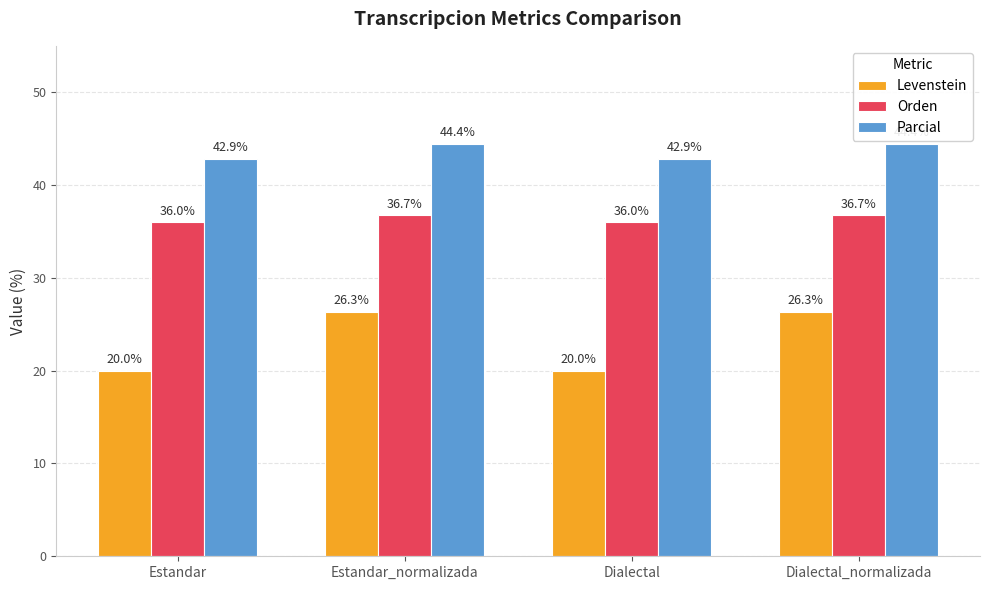

What is the total value across all series at Dialectal_normalizada?

107.5